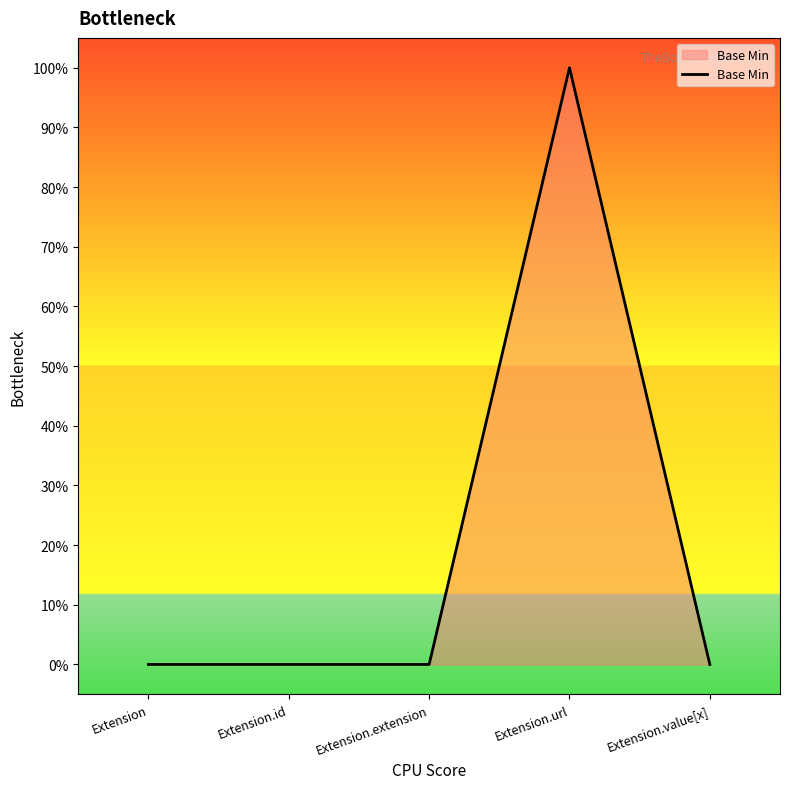

Rank the categories by value from highest to lowest.

Extension.url, Extension, Extension.id, Extension.extension, Extension.value[x]